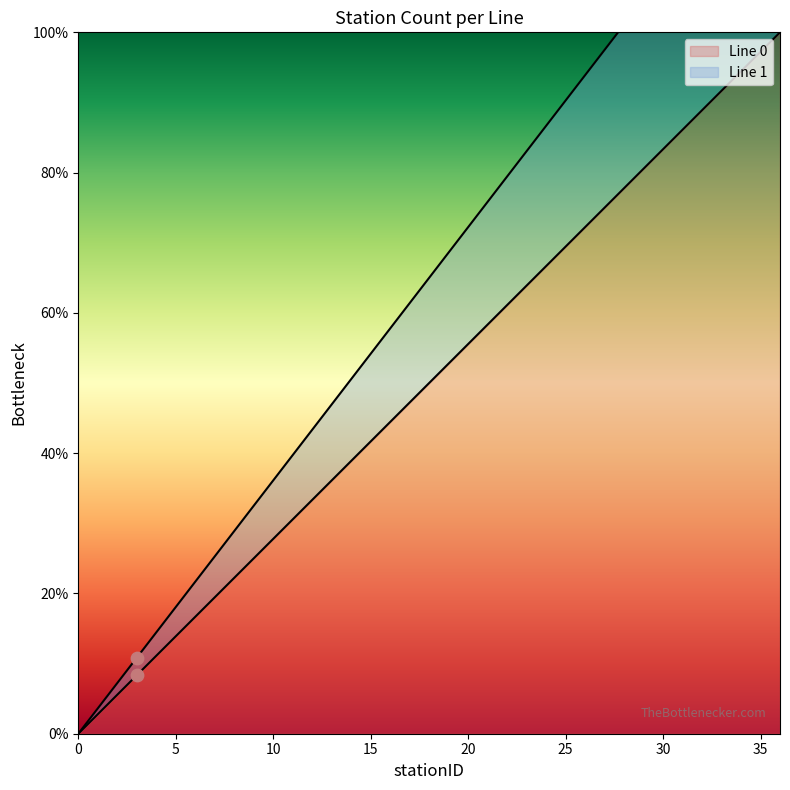

Is the value of Line 1 at 29 greater than the value of Line 0 at 10?

Yes